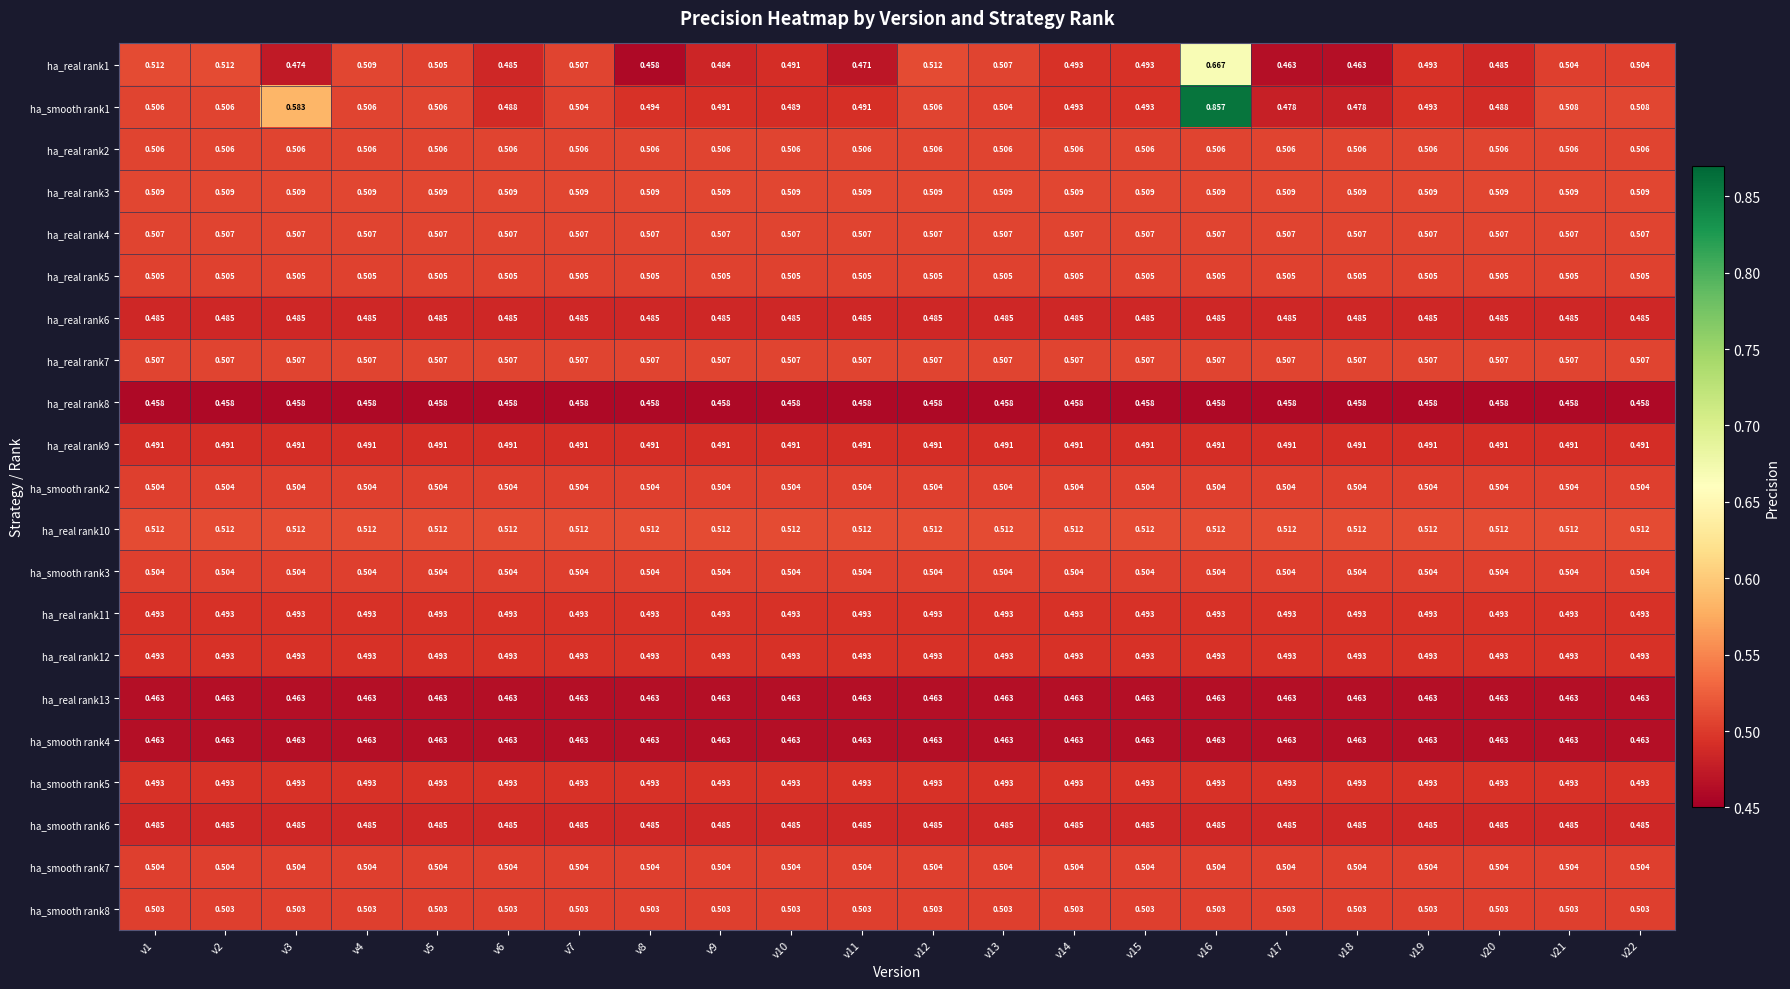

How many distinct data groups are displayed?

21